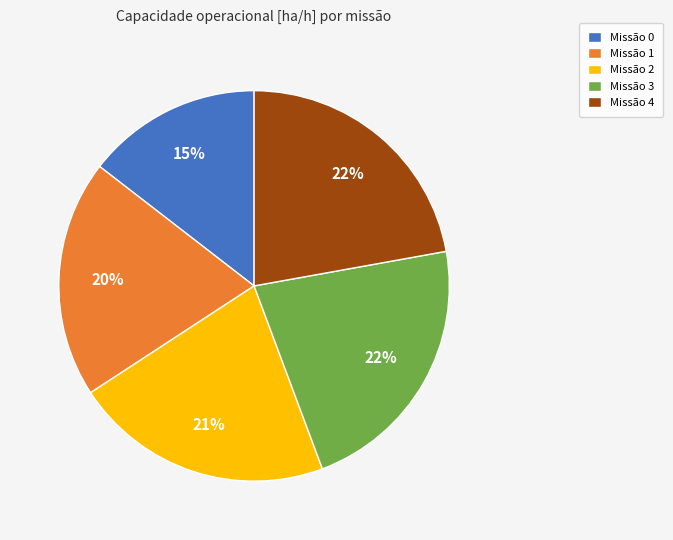

Does Missão 2 account for over 50% of the chart?

No